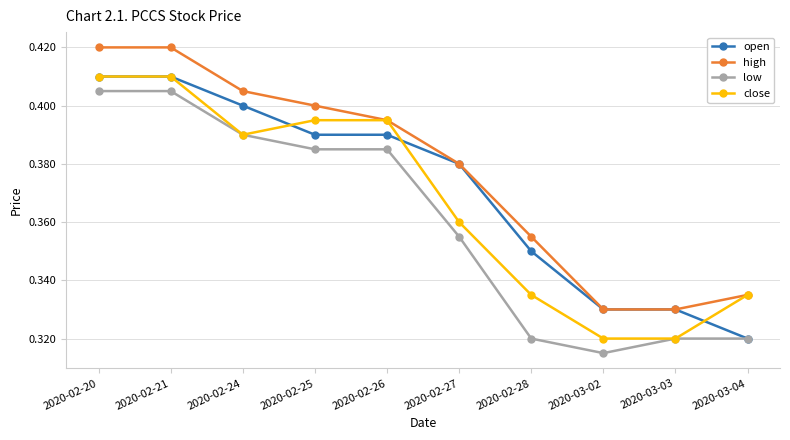

What is the total value across all series at 2020-02-28?

1.4